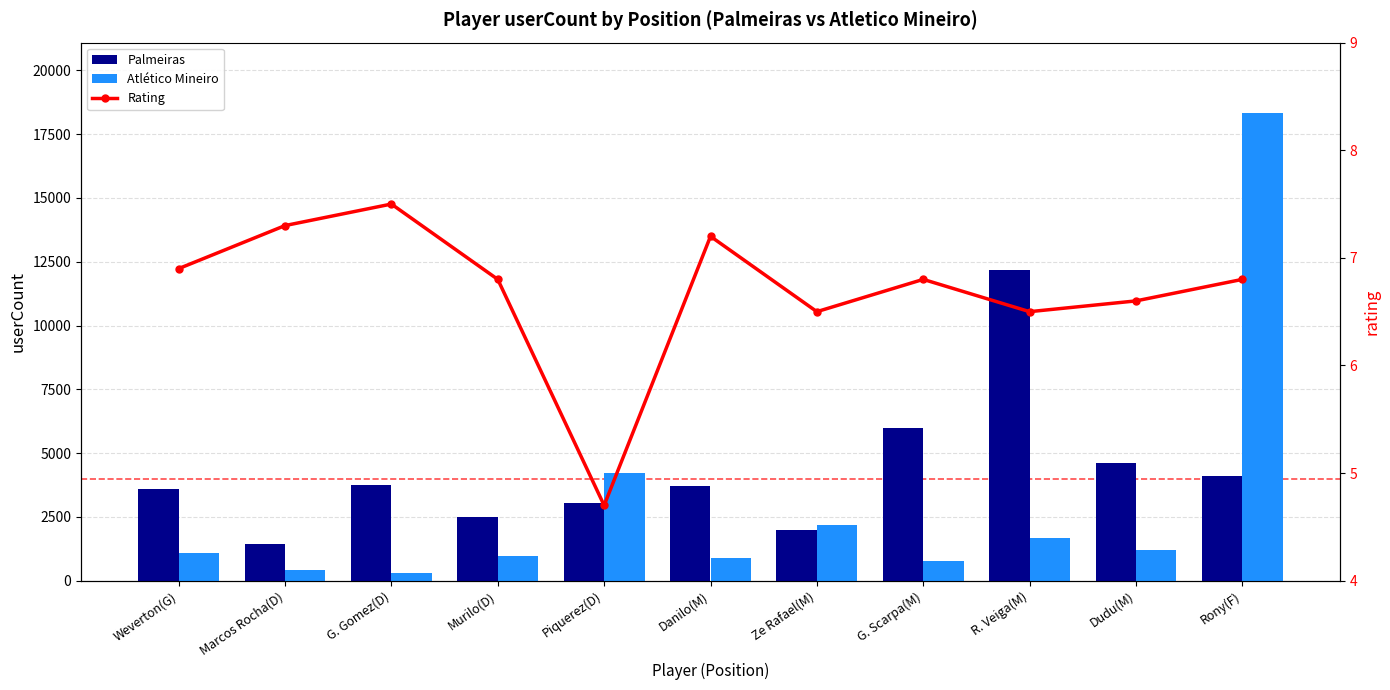

Reading right to left, what are all the values shown in this chart?

Palmeiras: 4091.0	4632.0	12158.0	5967.0	1973.0	3724.0	3036.0	2493.0	3735.0	1456.0	3588.0
Atlético Mineiro: 18335.0	1188.0	1672.0	760.0	2165.0	887.0	4209.0	971.0	293.0	437.0	1073.0
Rating: 6.8	6.6	6.5	6.8	6.5	7.2	4.7	6.8	7.5	7.3	6.9